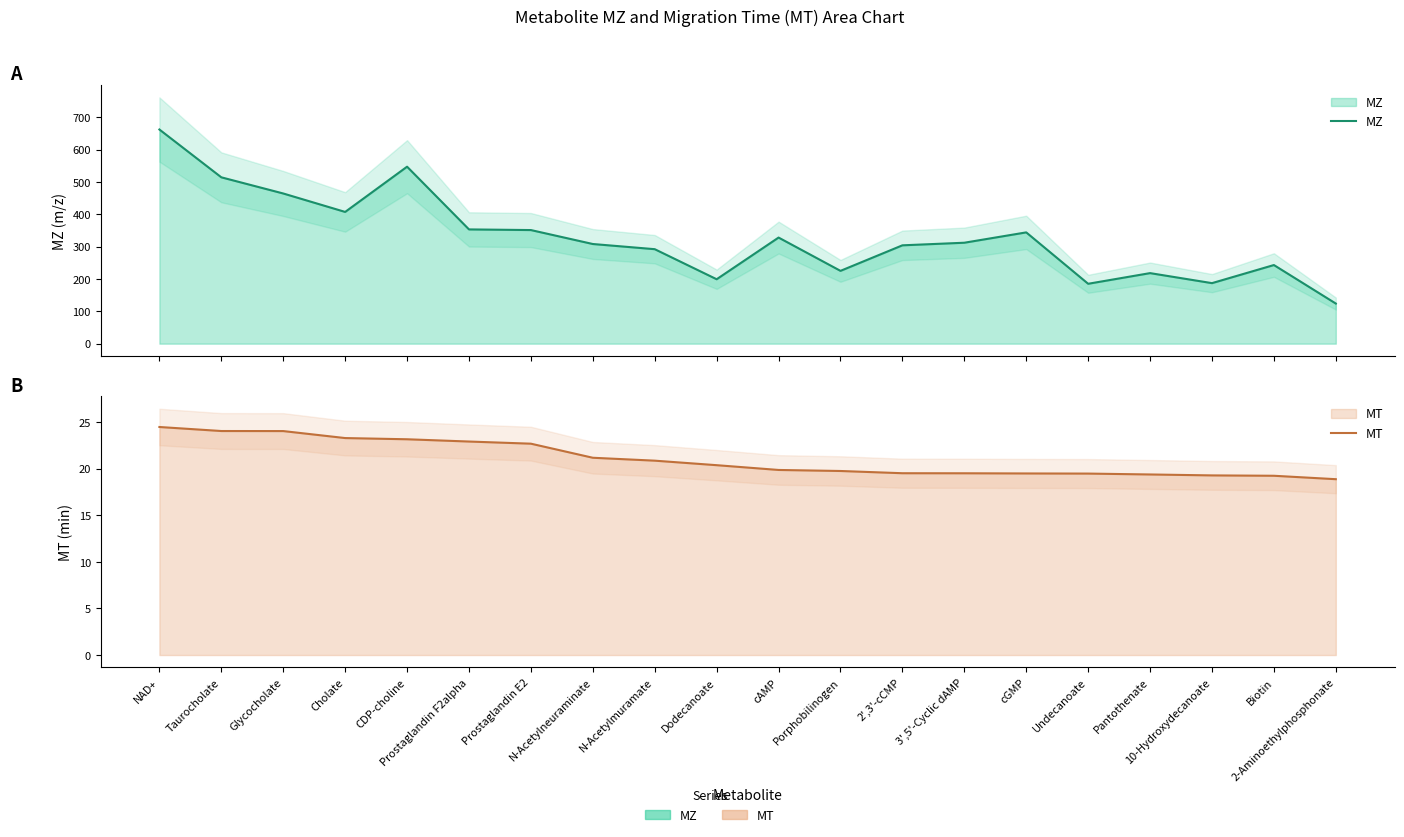

Between Glycocholate and Cholate, which is larger?

Glycocholate